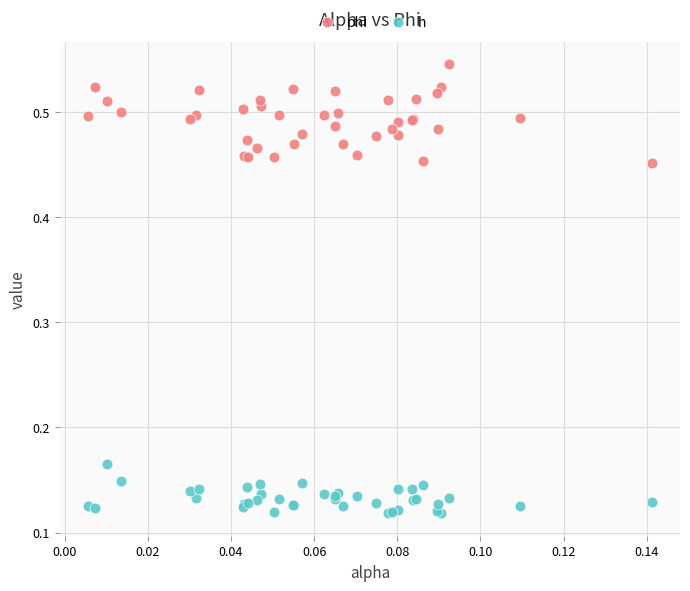

Which series has the widest spread of Y values?

phi